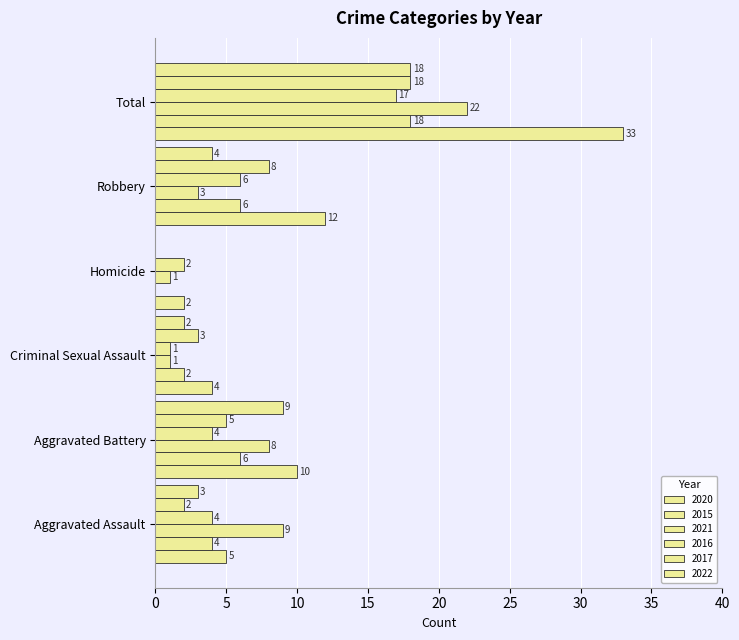

Count the number of data series in this chart.

6